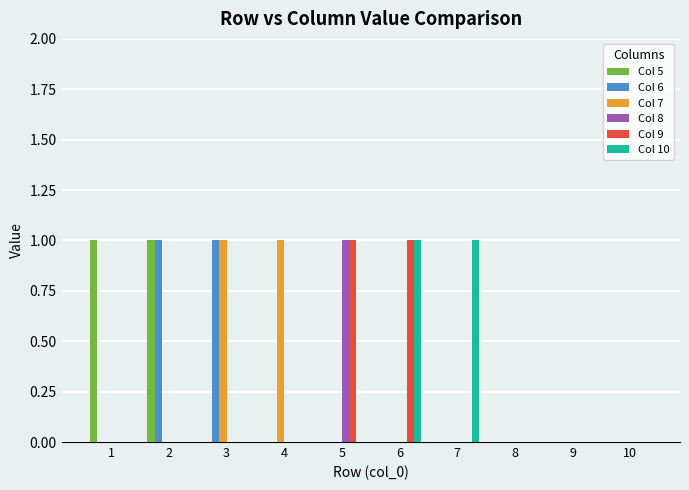

True or false: Col 10 has a value of 1 at 6.

True